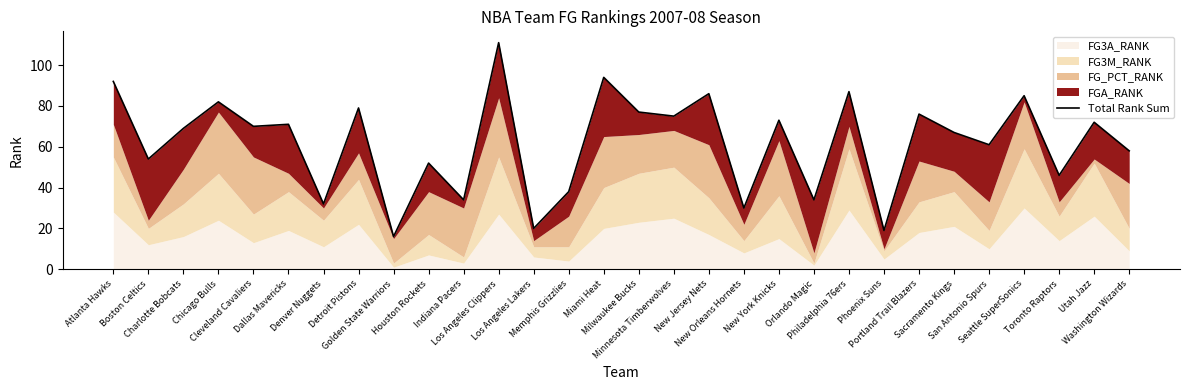

Reading left to right, what are all the values shown in this chart?

92	54	69	82	70	71	32	79	16	52	34	111	20	38	94	77	75	86	30	73	34	87	19	76	67	61	85	46	72	58